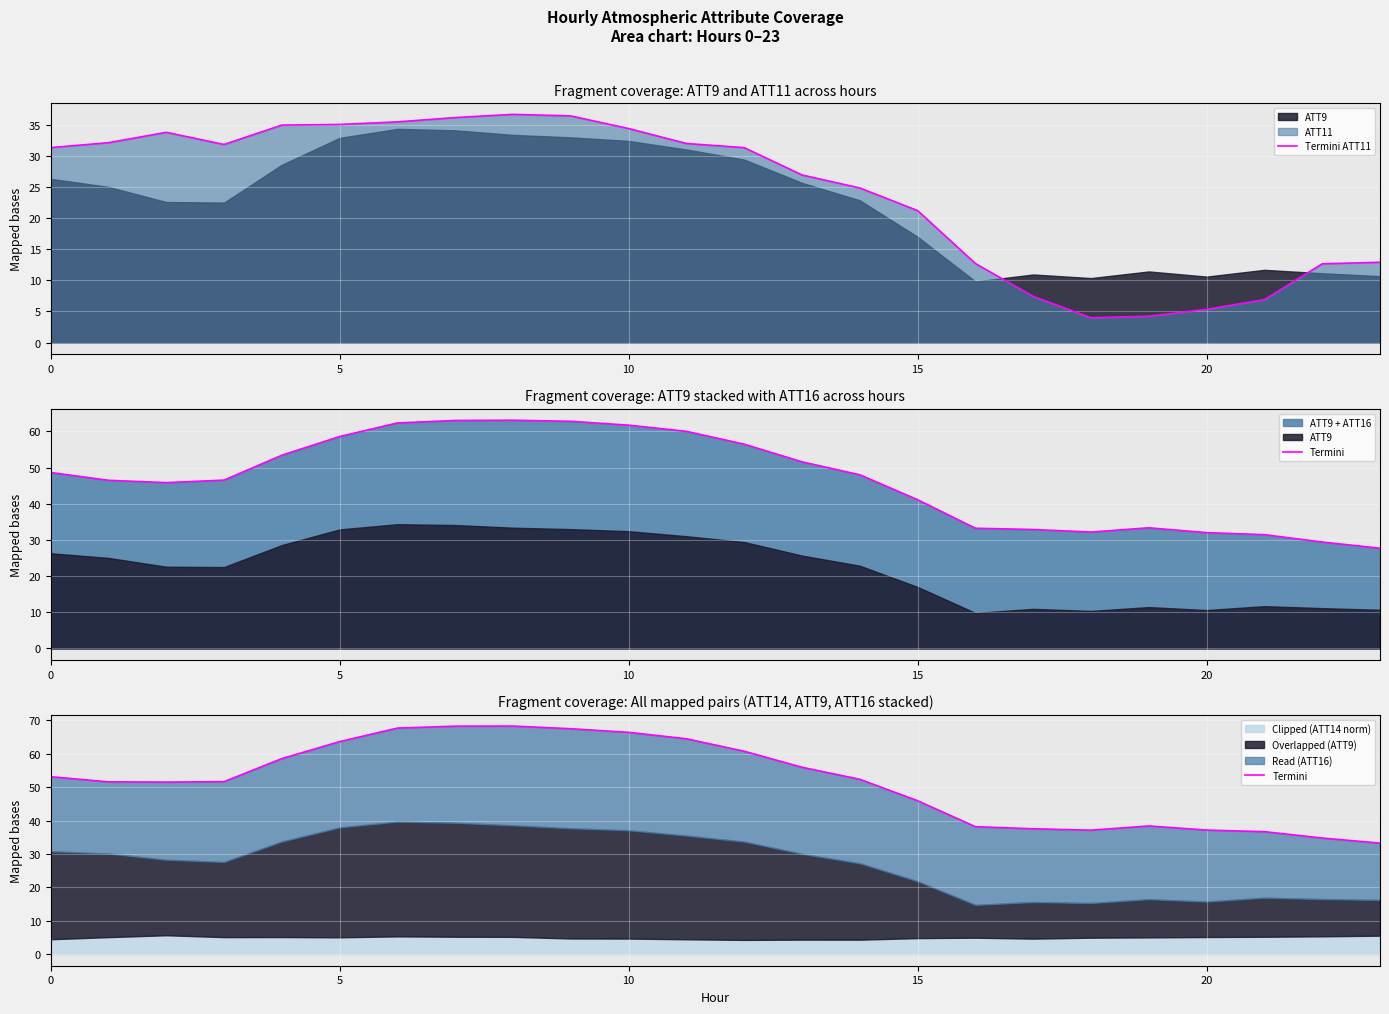

What is the label of the 15th point from the right?

9